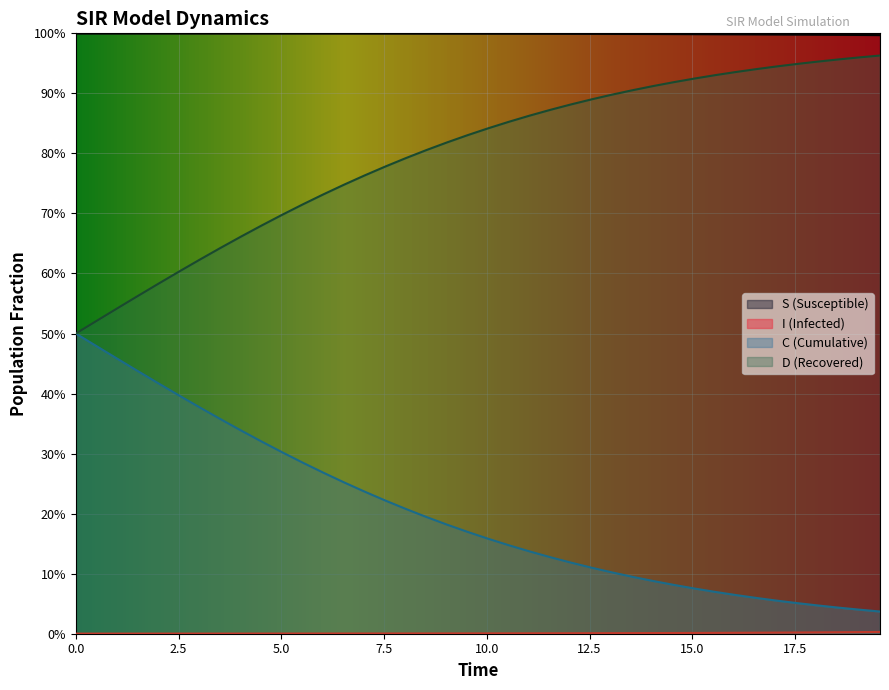

The D series shows 0.1 at 7.5. True or false?

False